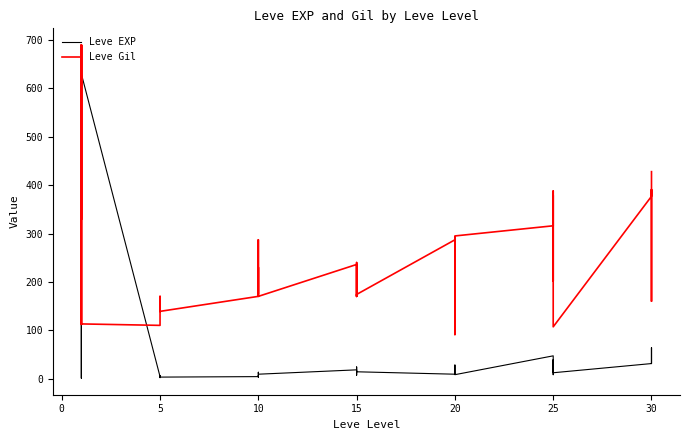

What is the highest value of the Leve EXP series?

630